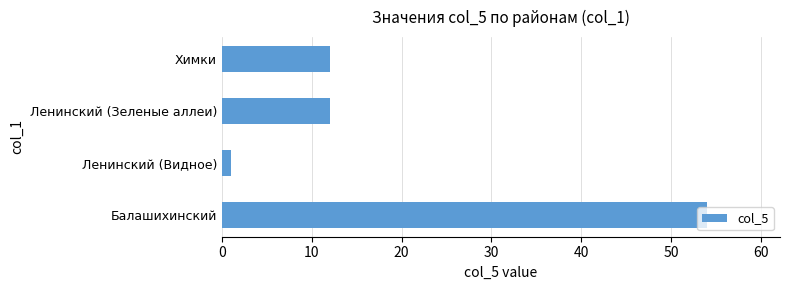

The value at Балашихинский is 54. True or false?

True